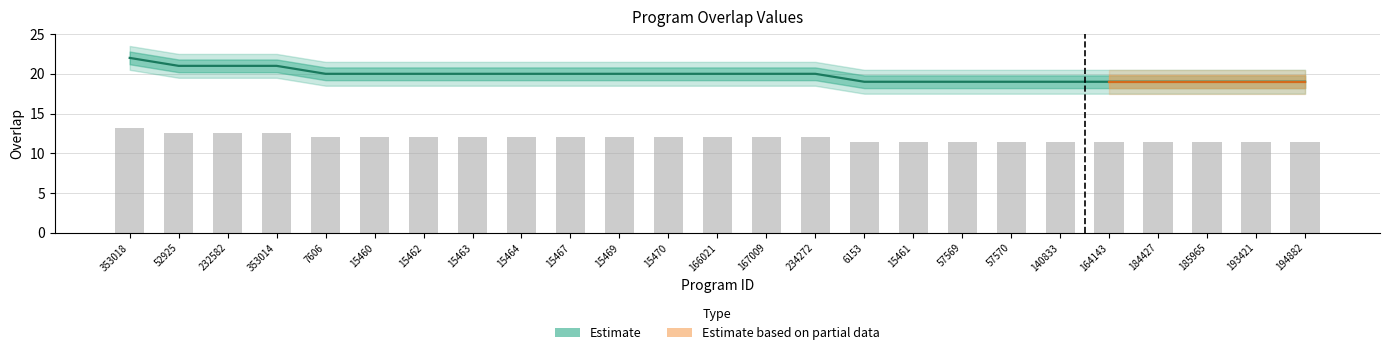

Approximately how many times larger is the value at 15470 compared to 232582?

1.0